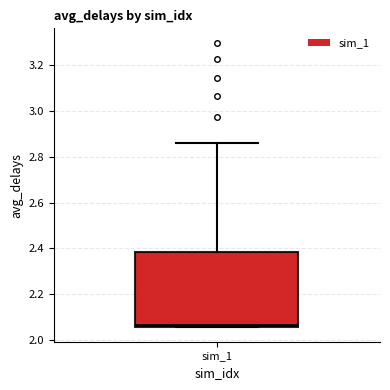

Transcribe this box plot: give where the median line is, the range the box spans, and where the two whiskers end, as read against the y-axis. The values are not printed on the chart, so give them approximately, as read against the axis.

median 2.06 (just above the box's lower edge), box 2.06 to 2.38, whiskers 2.06 to 2.86